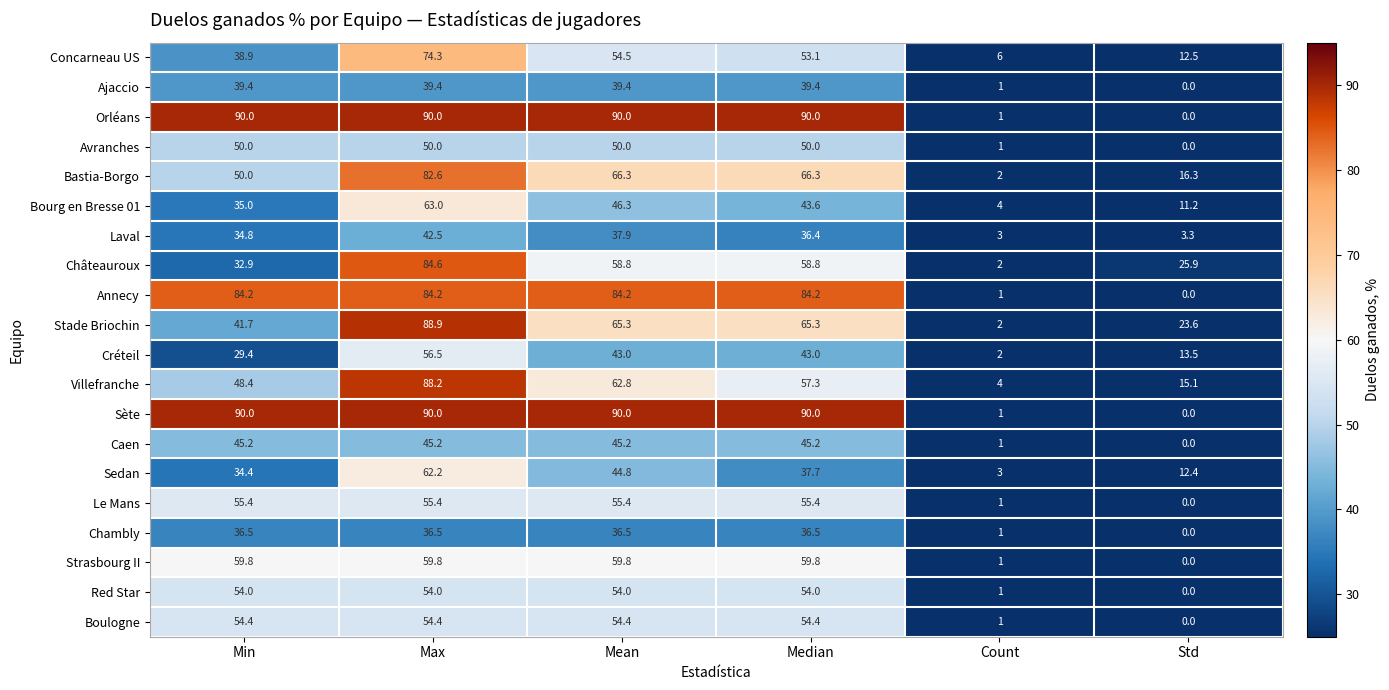

What is the difference between the highest and lowest values at Mean?

53.5